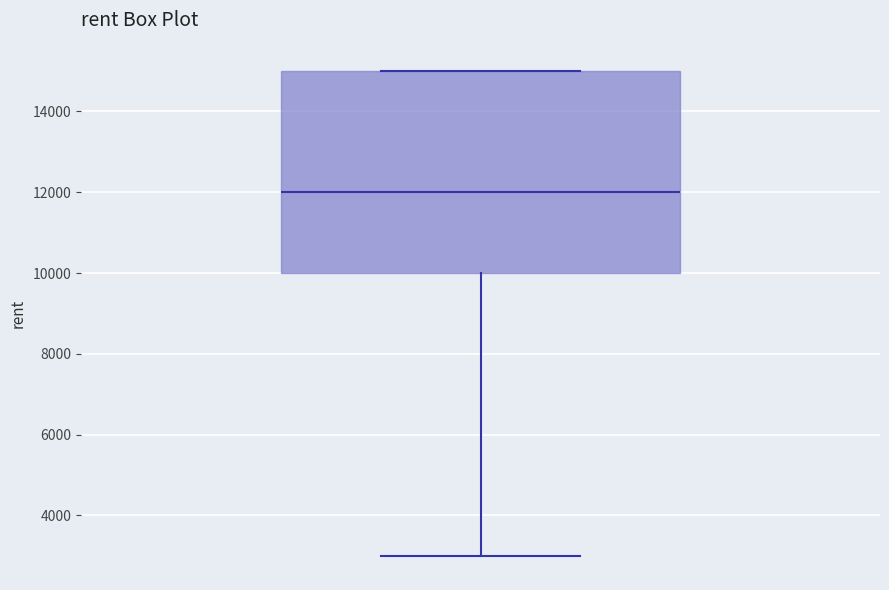

Transcribe this box plot: give where the median line is, the range the box spans, and where the two whiskers end, as read against the y-axis. The values are not printed on the chart, so give them approximately, as read against the axis.

median 12000, box 10000 to 15000, whiskers 3000 to 15000